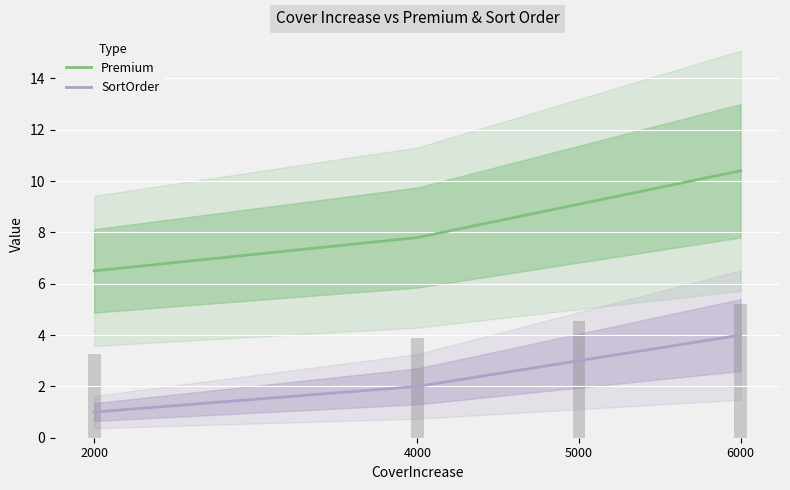

Is the value of SortOrder at 2000 greater than the value of Premium at 4000?

No